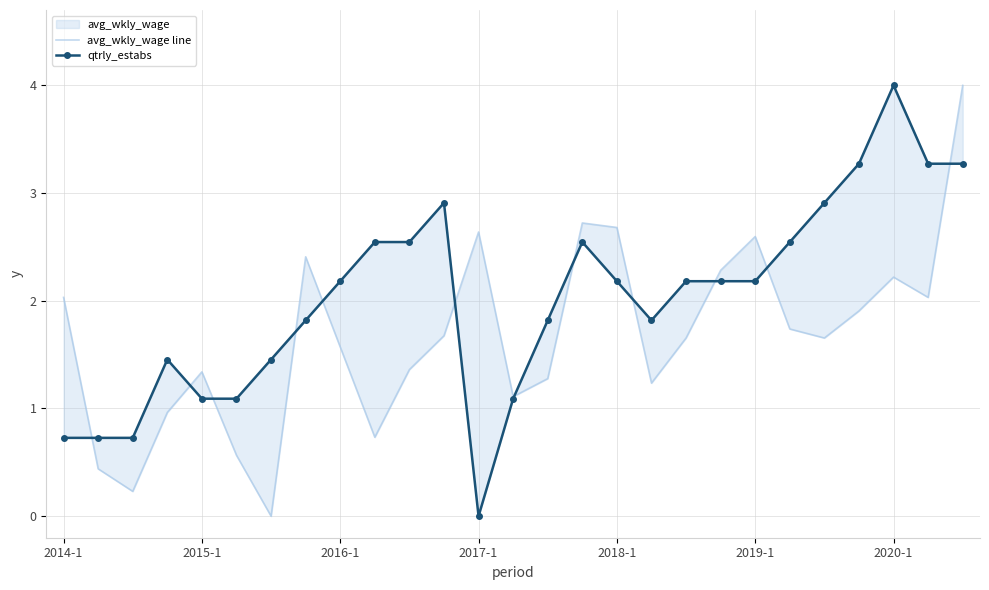

What is the value of the avg_wkly_wage line point at the 22nd from the left?

1.7